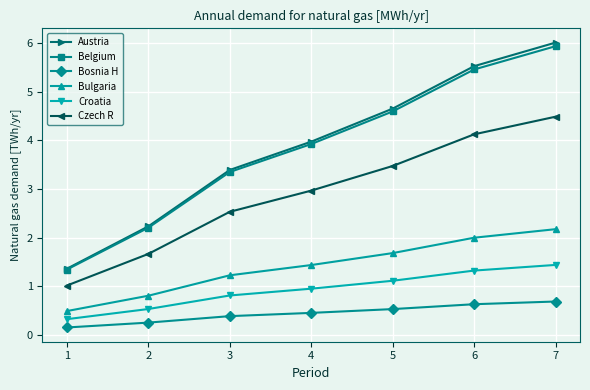

What is the difference between the maximum and second lowest values in the Czech R series?

2.8